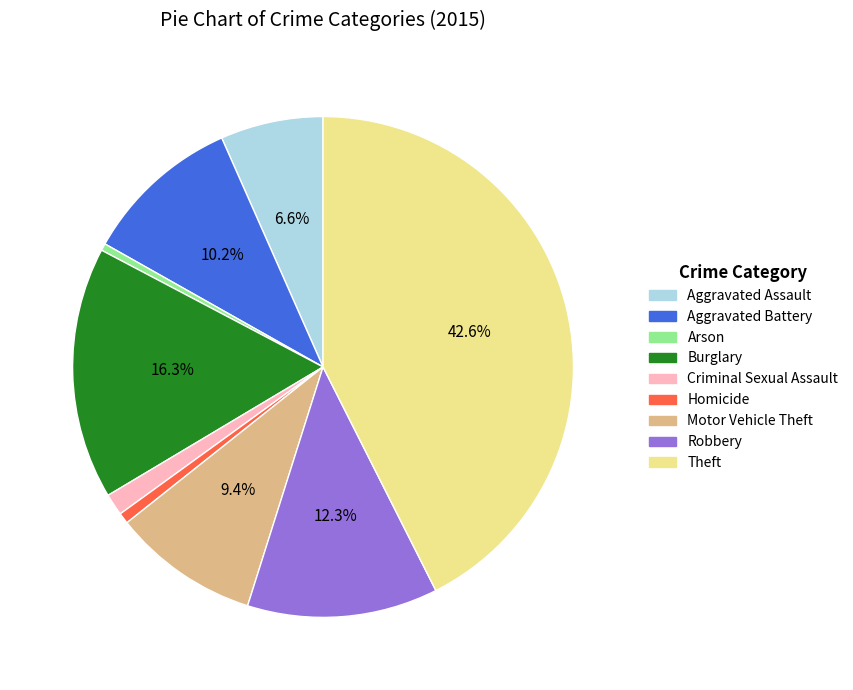

What percentage is NOT represented by Aggravated Assault?

93.4%